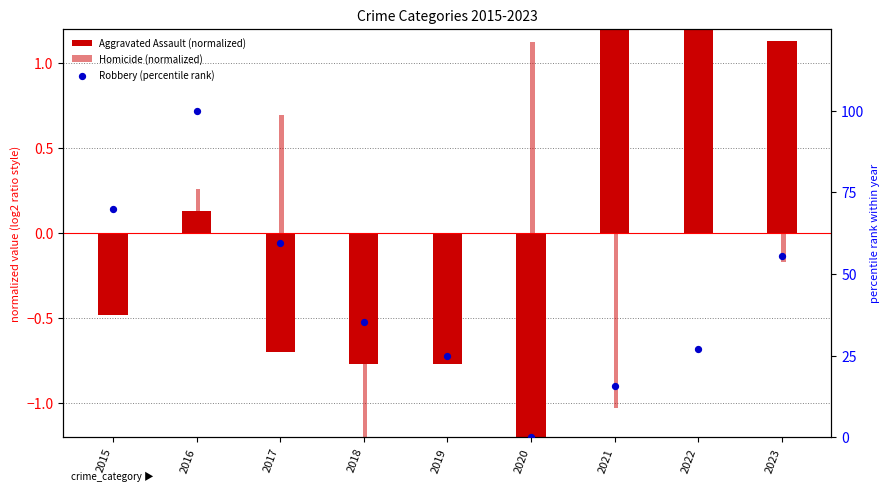

At how many categories does at least one series exceed 47?

4